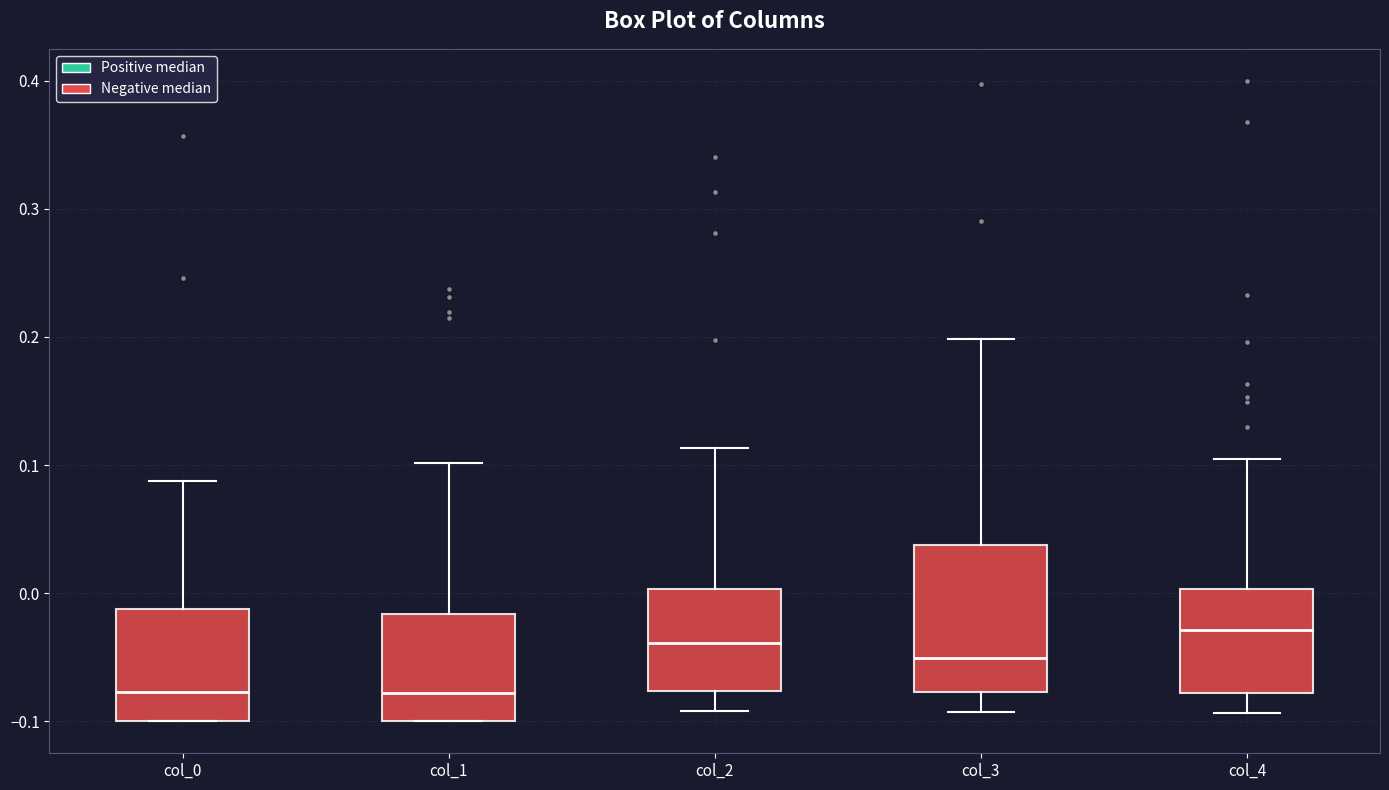

Which box's median line is the highest?

col_4